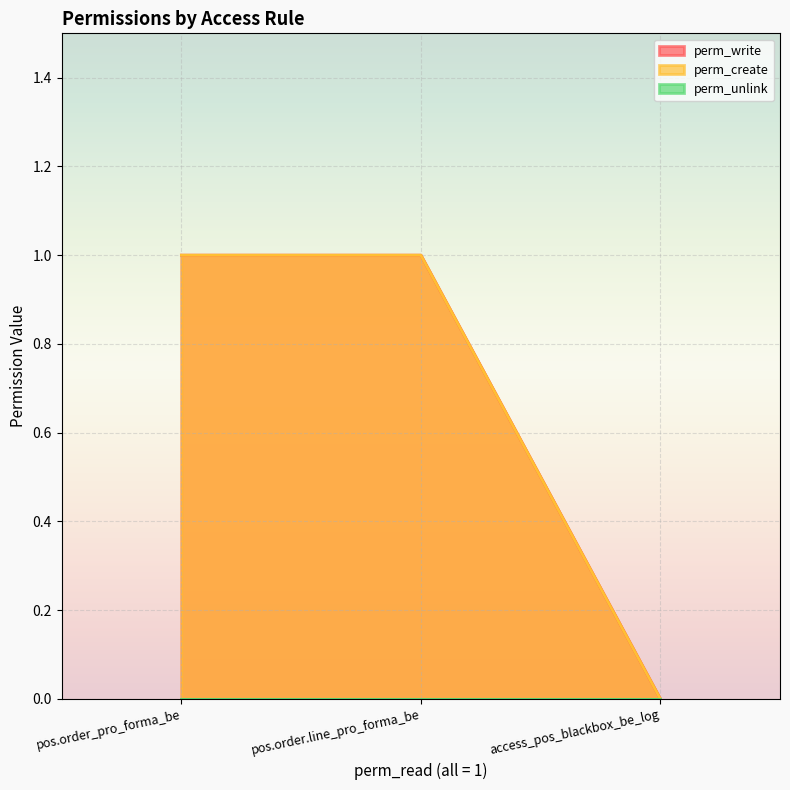

Does the chart display data point markers on the line(s)?

No